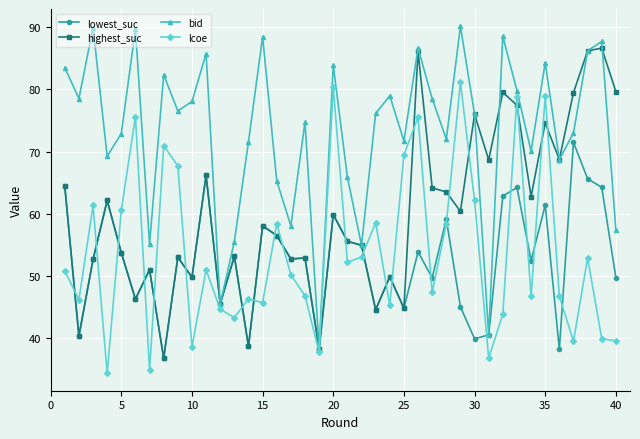

How many distinct data groups are displayed?

4